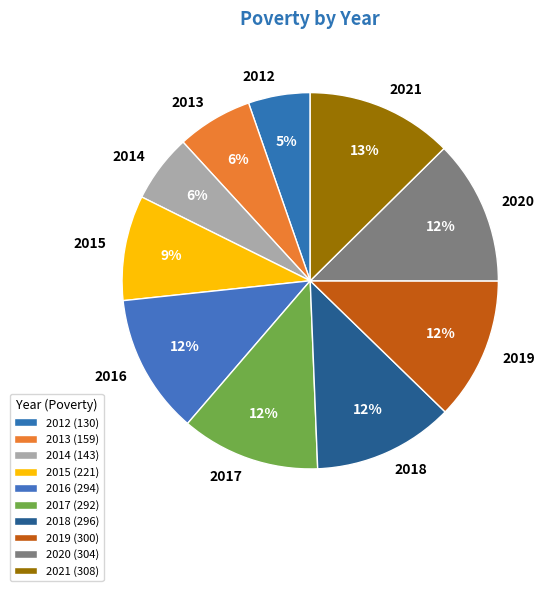

Approximately how many times larger is the value at 2015 compared to 2021?

0.7